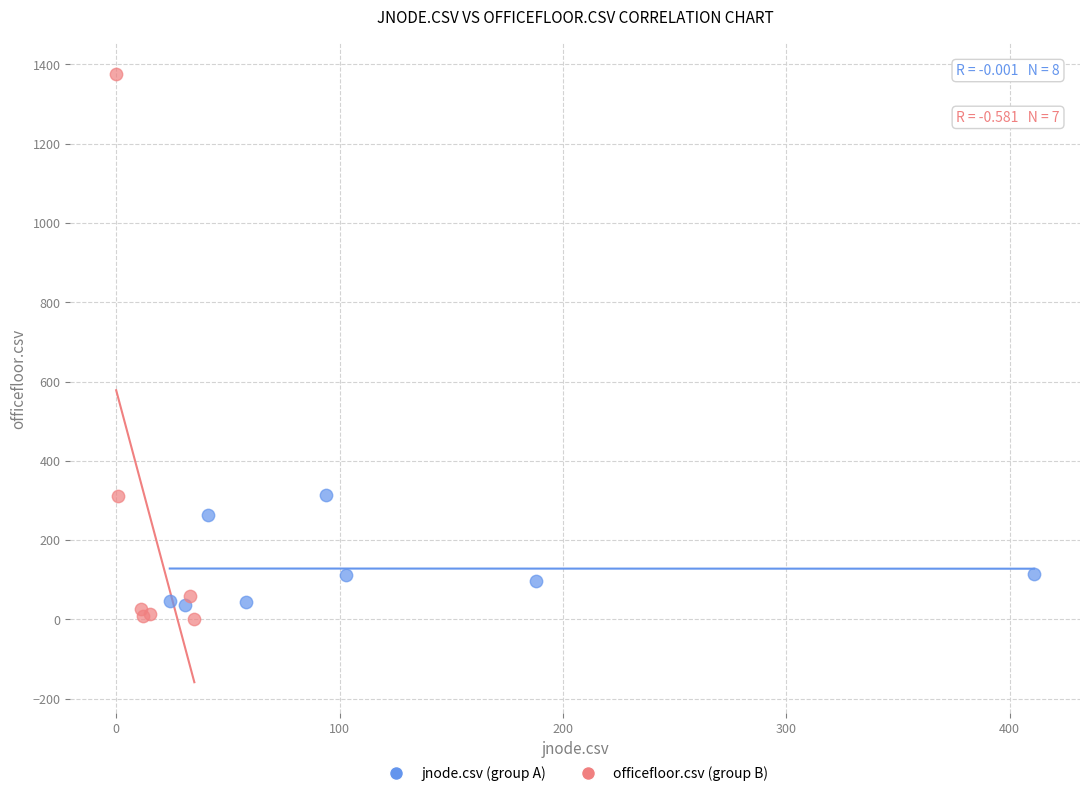

Which series has the widest spread of Y values?

officefloor.csv (group B)